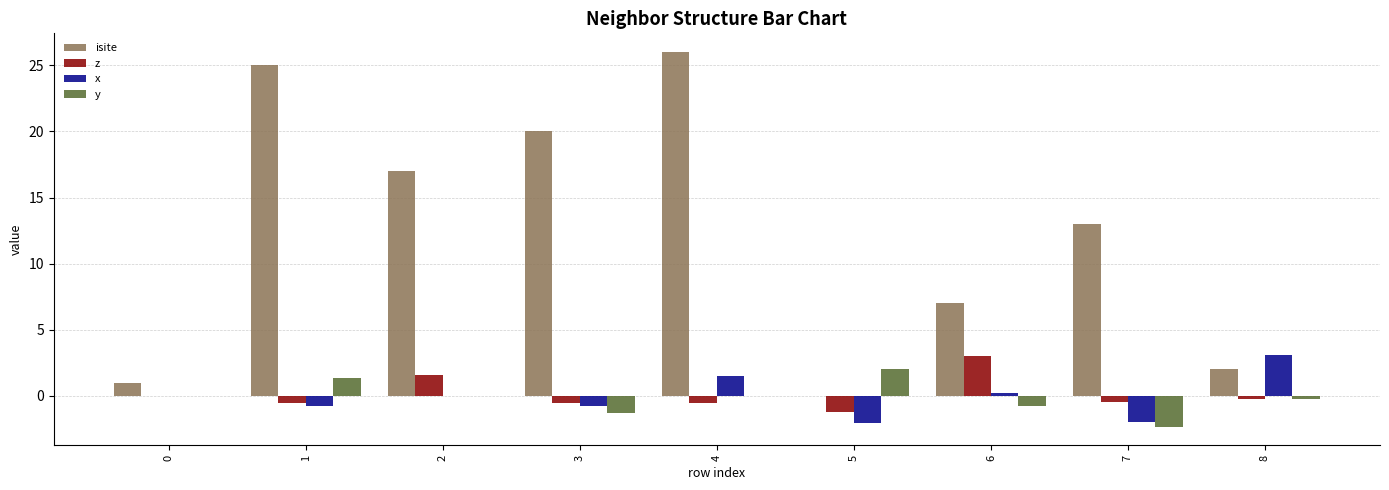

The y series shows 1.3 at 1. True or false?

True